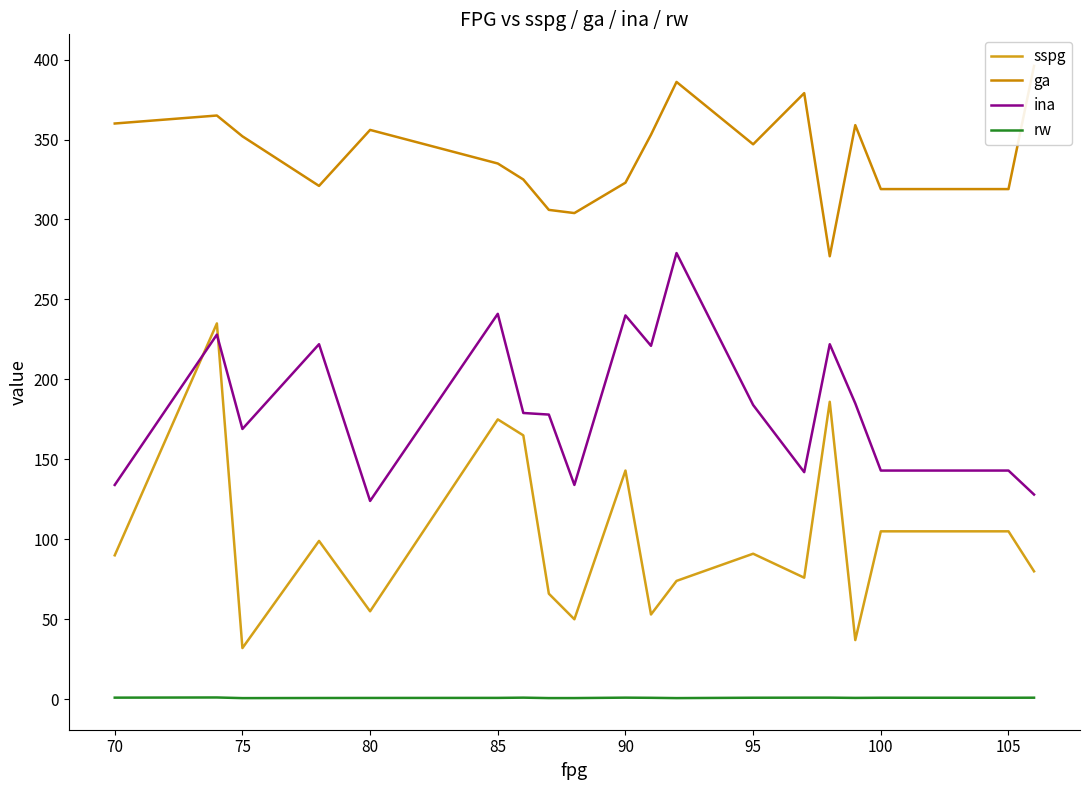

True or false: rw and ina intersect in this chart.

False